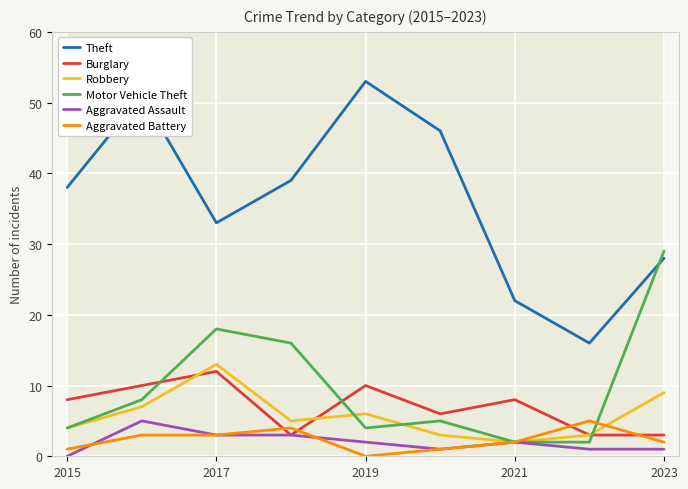

The value of Motor Vehicle Theft at 2023 is 43. True or false?

False